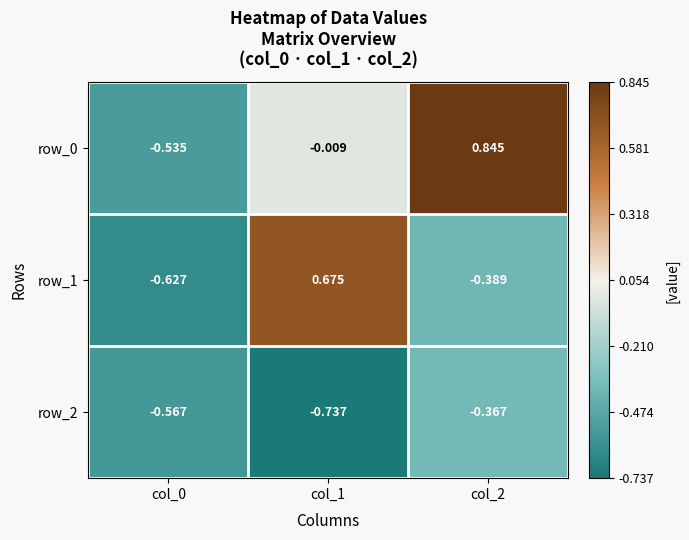

Is the value of row_2 at col_2 greater than the value of row_0 at col_0?

Yes